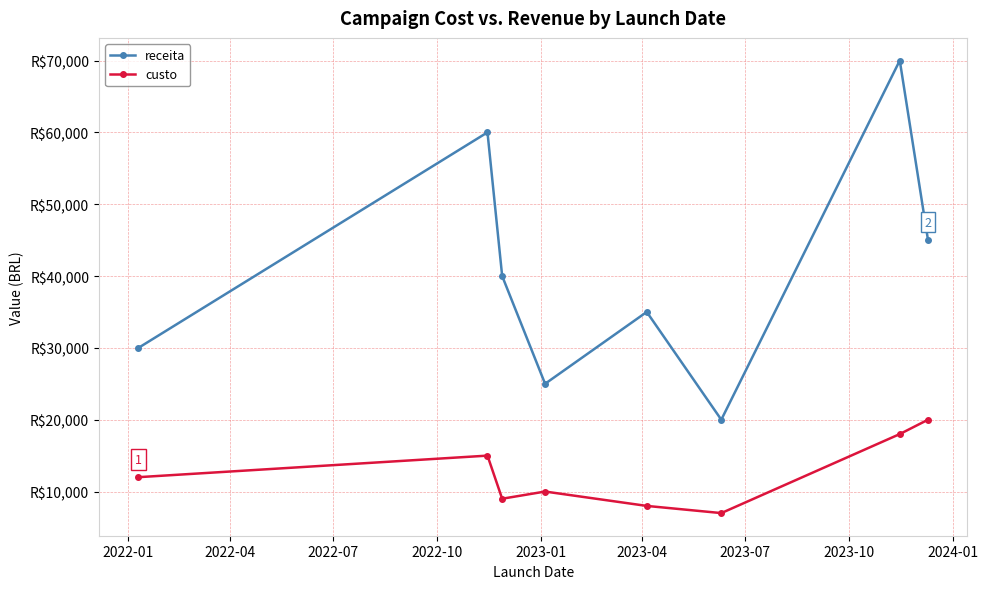

Does the chart have visible grid lines?

Yes